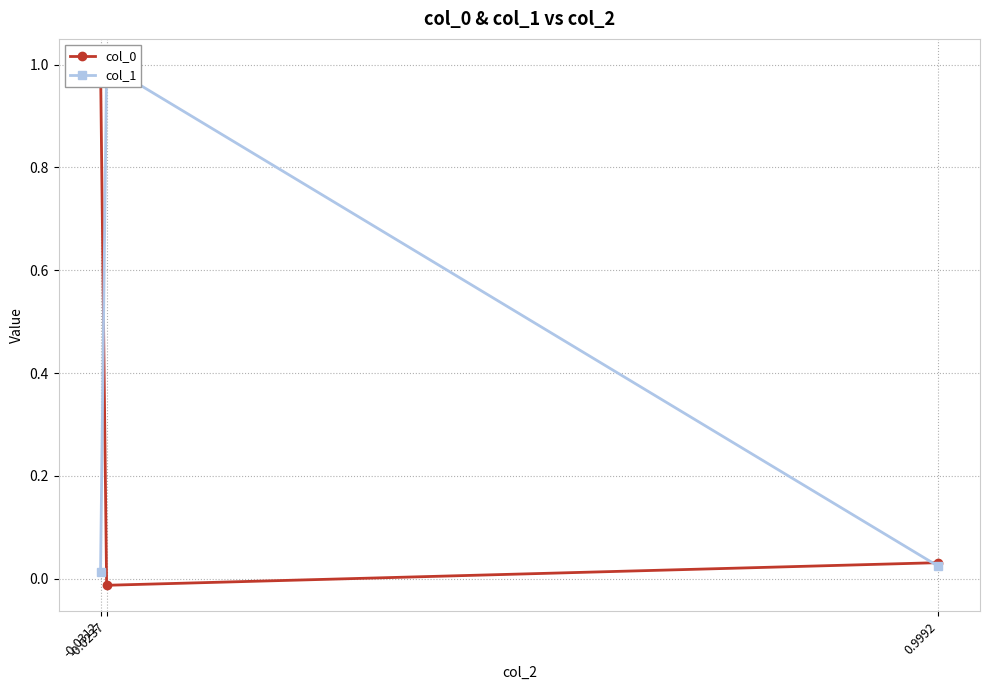

Reading left to right, list all the values displayed in this chart.

col_0: -0.0312=1.0	-0.0237=-0.0	0.9992=0.0
col_1: -0.0312=0.0	-0.0237=1.0	0.9992=0.0